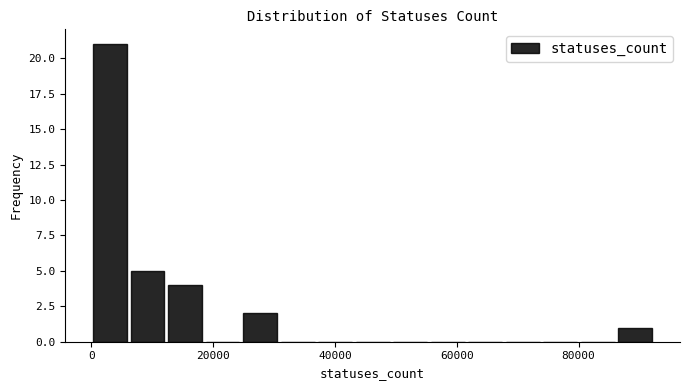

Read against the x-axis, roughly where is the centre of the tallest bar?

4000